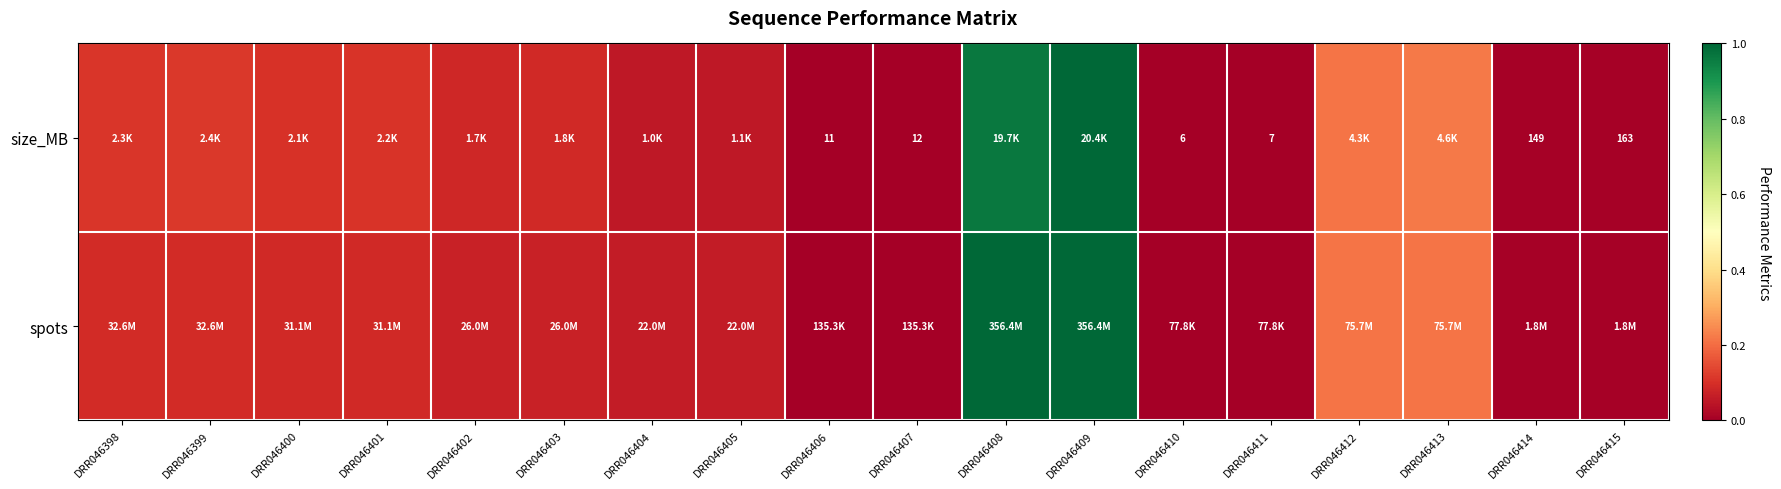

At which label is spots closest to 0?

DRR046410